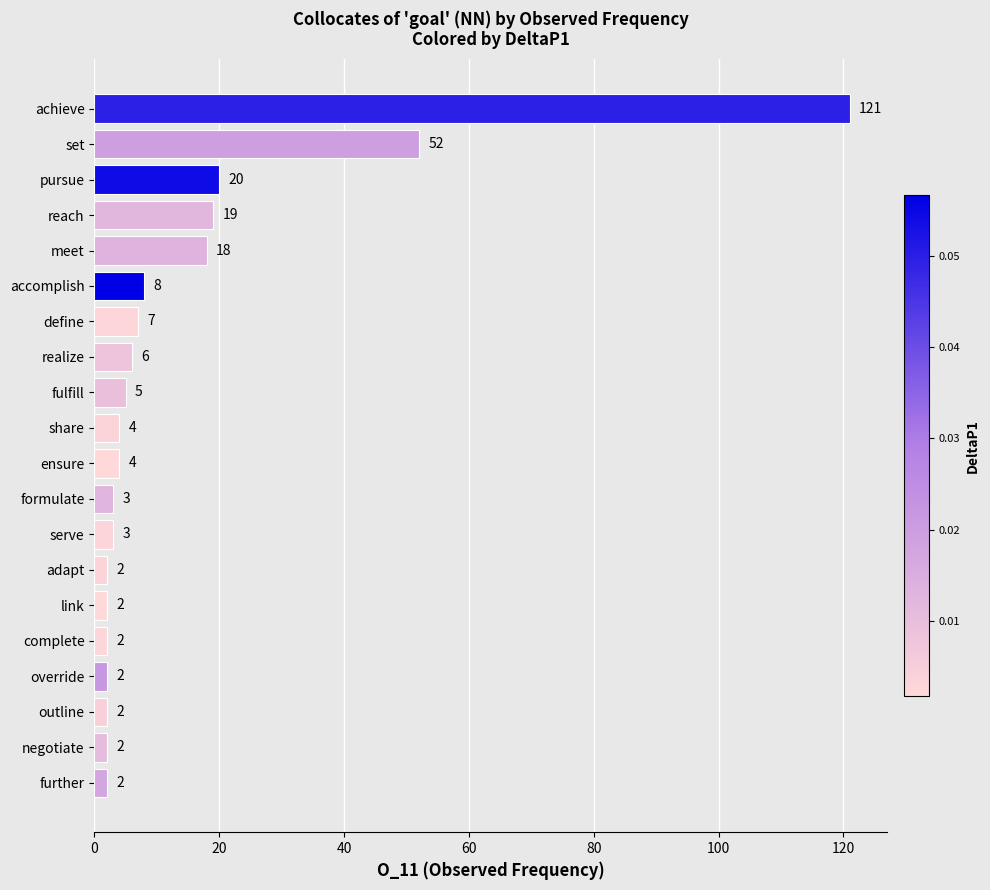

What is the approximate value at meet?

18